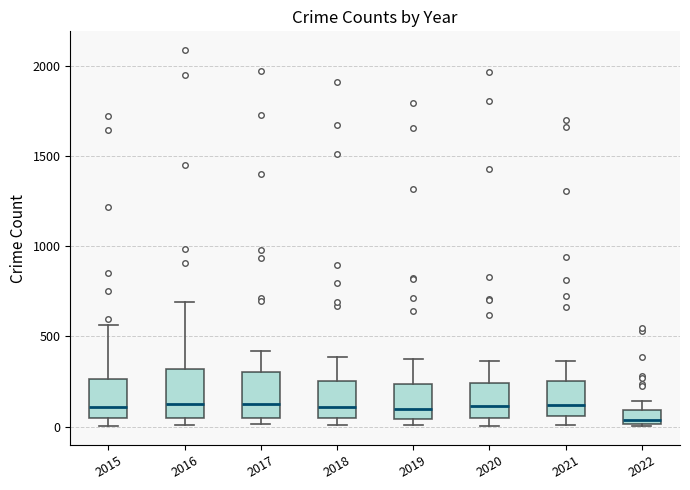

Reading left to right, transcribe this box plot: for each box, give where its median line is, the range the box spans, and where its two whiskers end, as read against the y-axis. The values are not printed on the chart, so give them approximately, as read against the axis.

2015: median 100, box 50 to 250, whiskers 0 to 550
2016: median 150, box 50 to 300, whiskers 0 to 700
2017: median 100, box 50 to 300, whiskers 0 to 400
2018: median 100, box 50 to 250, whiskers 0 to 400
2019: median 100, box 50 to 250, whiskers 0 to 400
2020: median 100, box 50 to 250, whiskers 0 to 350
2021: median 100, box 50 to 250, whiskers 0 to 350
2022: median 50, box 0 to 100, whiskers 0 to 150